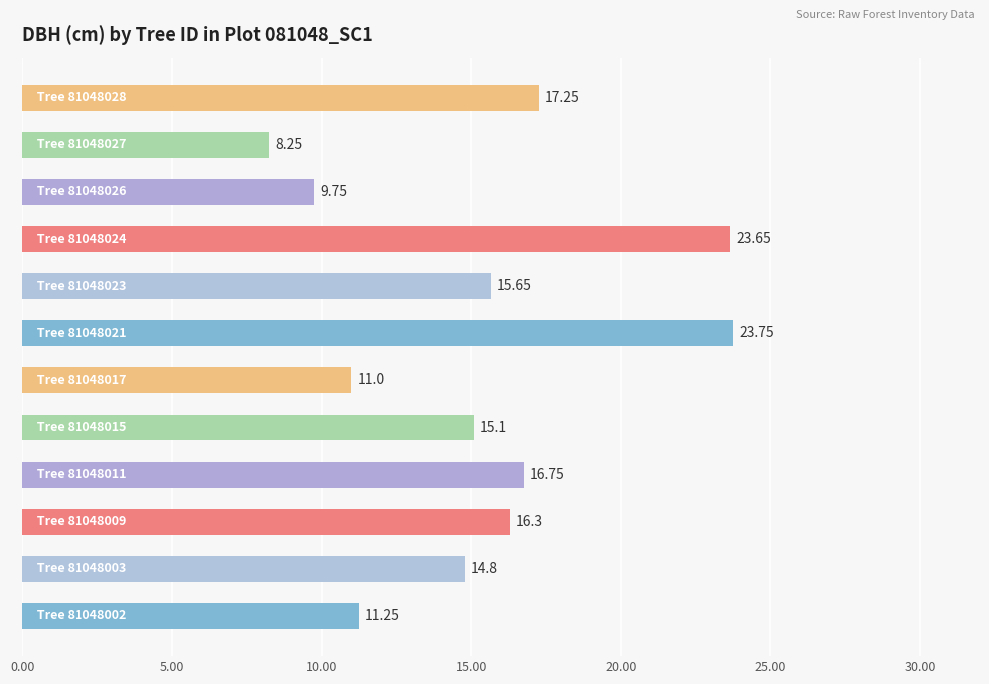

What is the sum of all values?

183.5